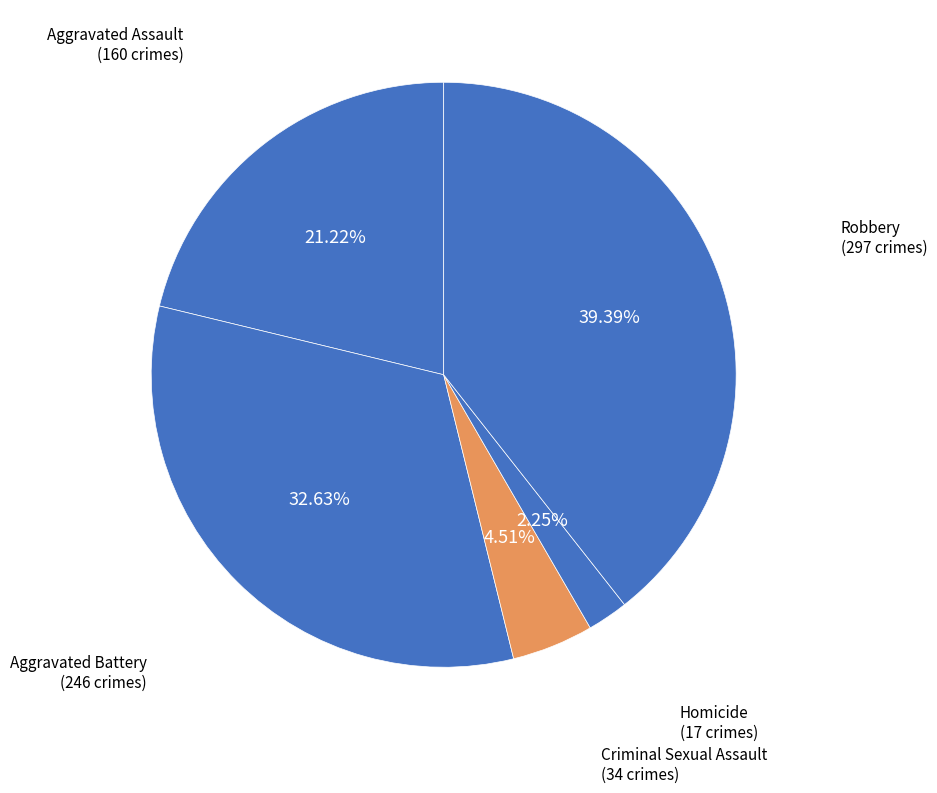

Rank the categories by value from lowest to highest.

Homicide, Criminal Sexual Assault, Aggravated Assault, Aggravated Battery, Robbery